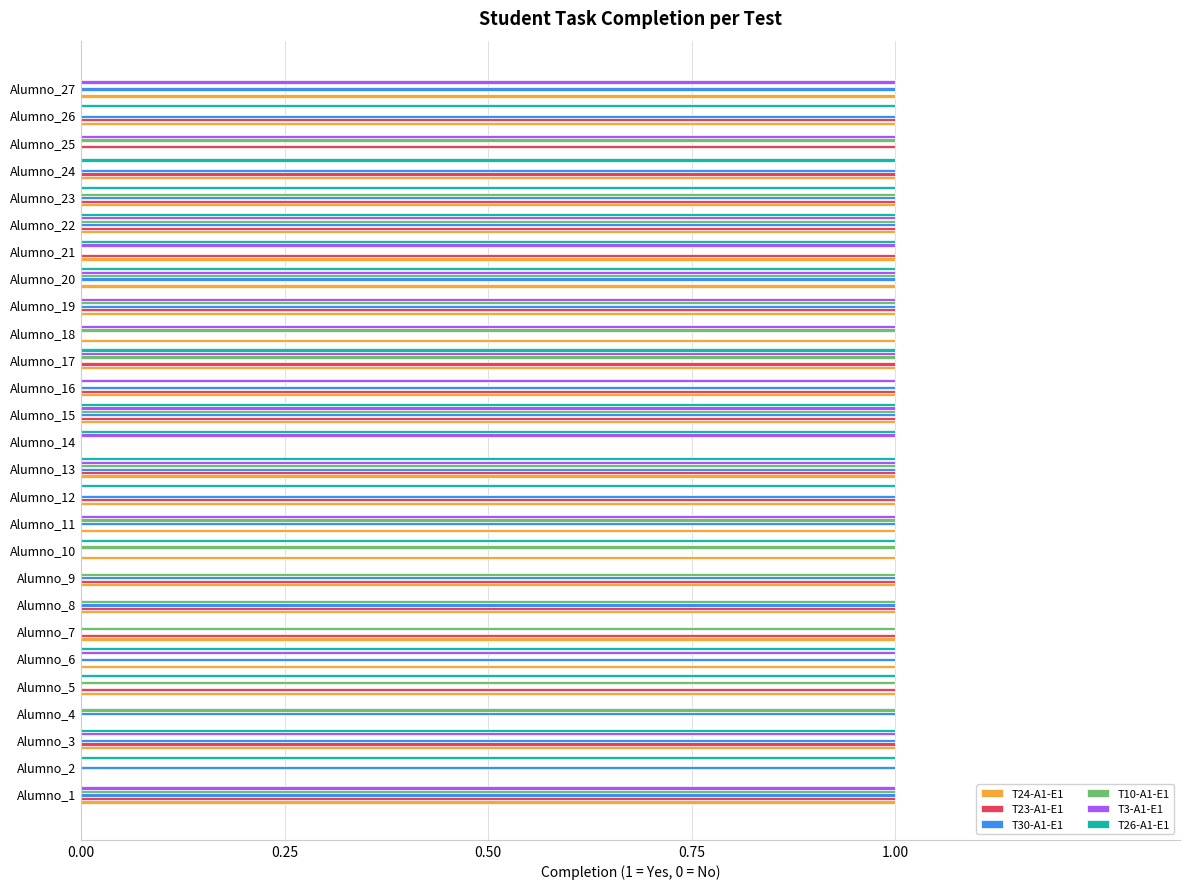

Count the number of data series in this chart.

6